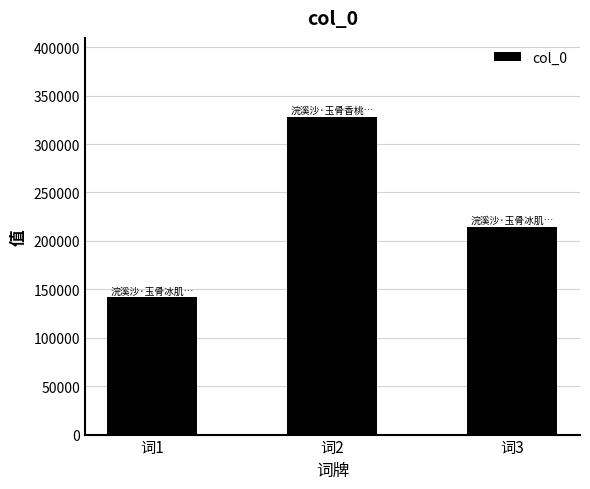

List the labels in order of value, smallest first.

词1, 词3, 词2